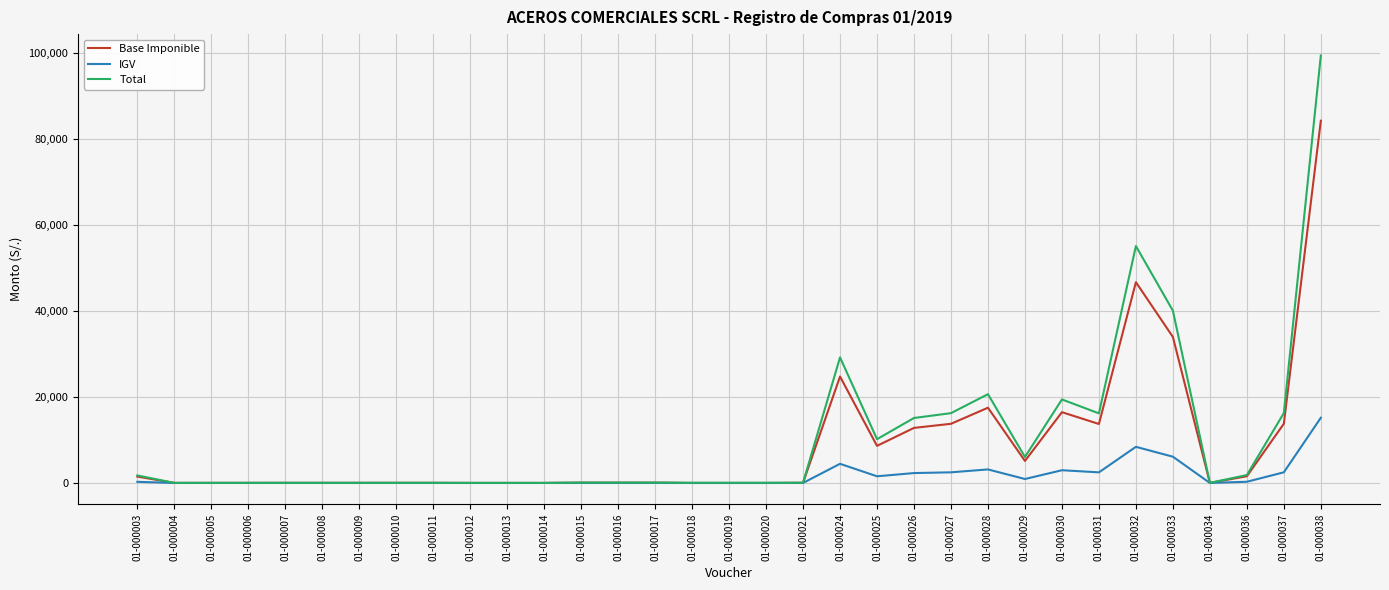

Which series changed the most between 01-000016 and 01-000024?

Total